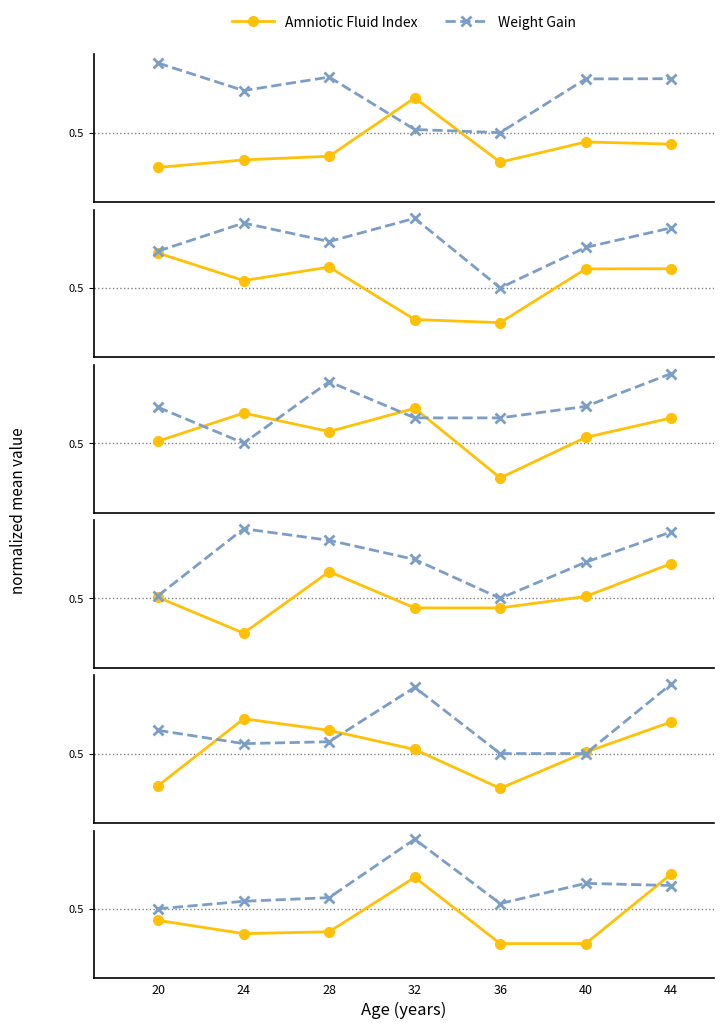

Is it true that Gest. Age at 1st Visit equals 0.7 at 44?

True